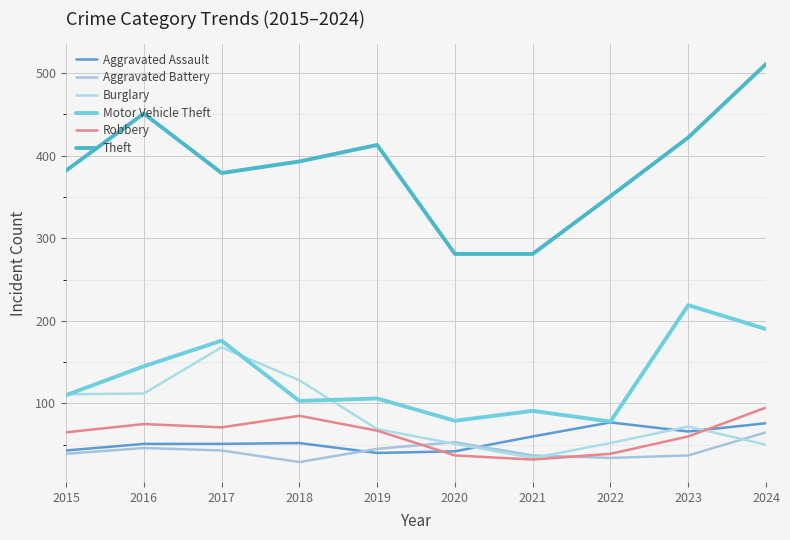

Does the chart have visible grid lines?

Yes